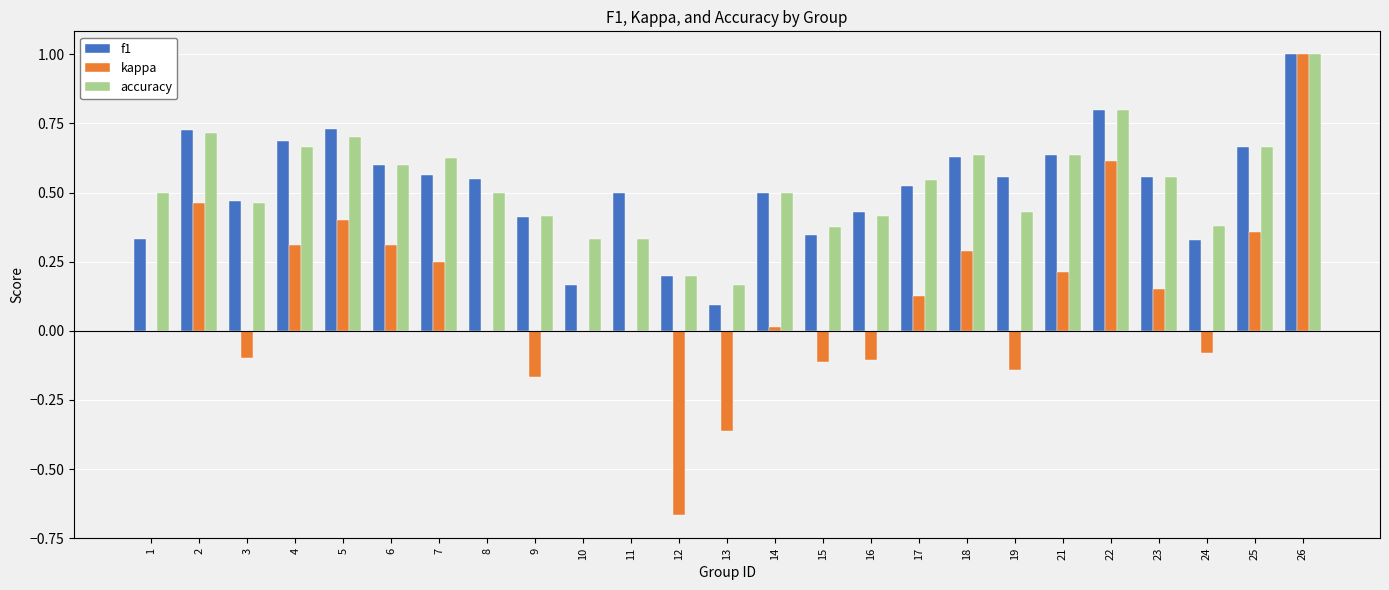

At which category is the sum across all series the highest?

26